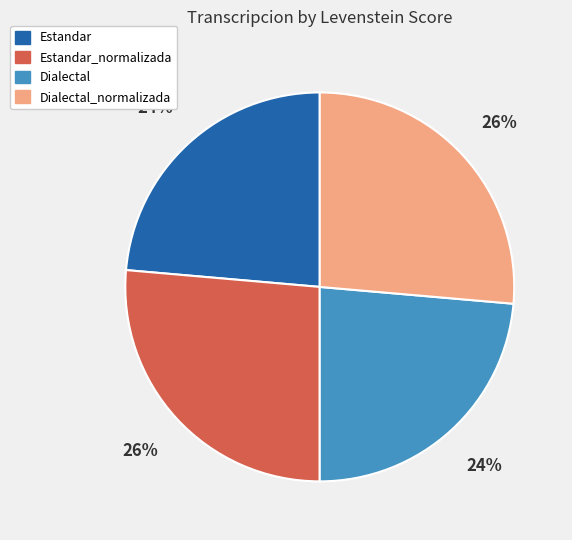

To the nearest percent, what percentage of the pie is Dialectal?

24%